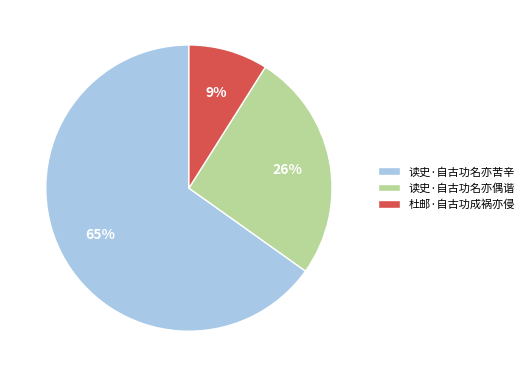

Rank the categories by value from lowest to highest.

杜邮·自古功成祸亦侵, 读史·自古功名亦偶谐, 读史·自古功名亦苦辛